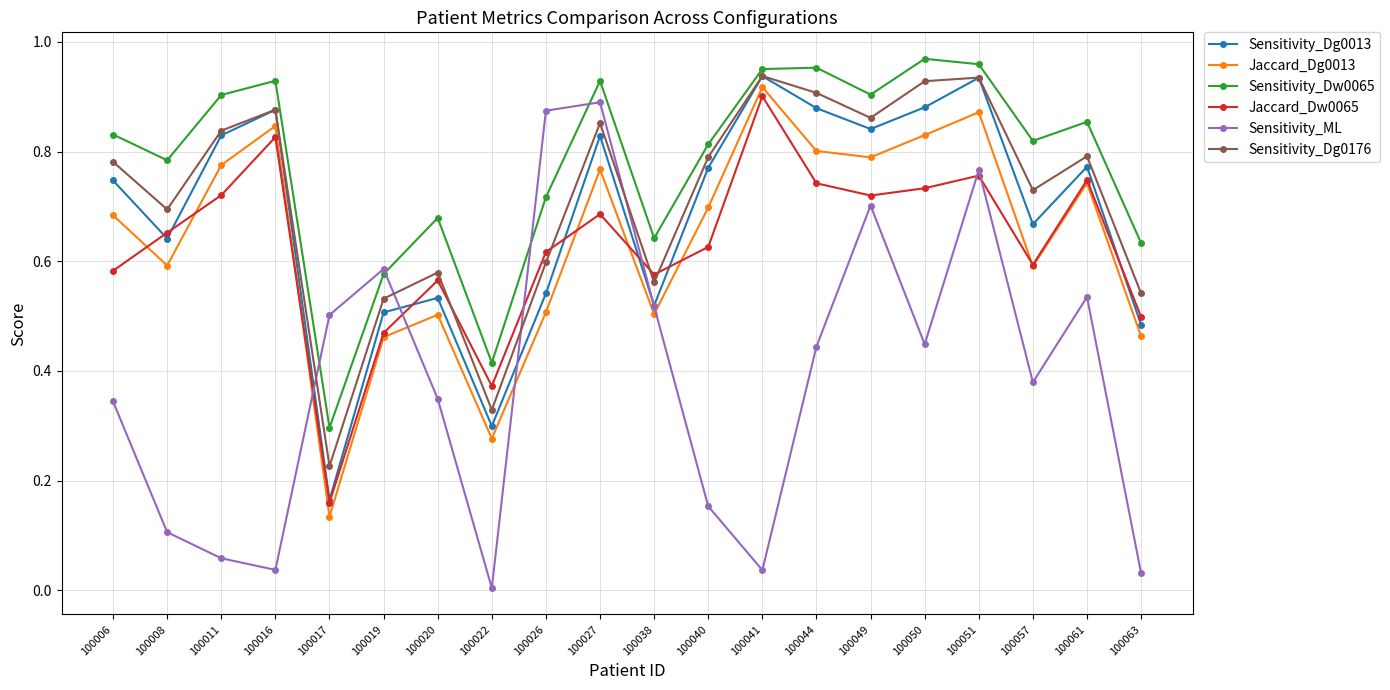

Is the value of Jaccard_Dw0065 at 100051 greater than the value of Sensitivity_Dg0013 at 100016?

No